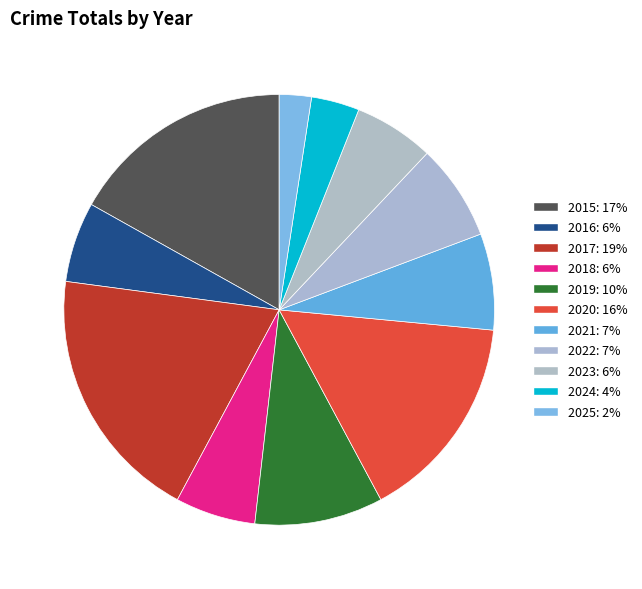

The 2023 slice represents 6% of the pie. True or false?

True